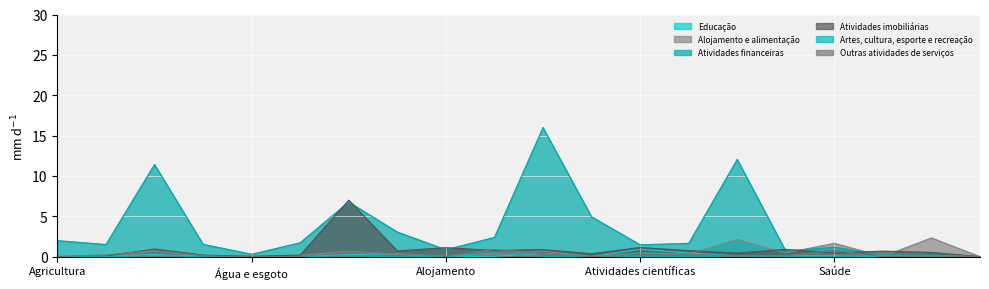

What is the average value of the Alojamento e alimentação series?

0.5